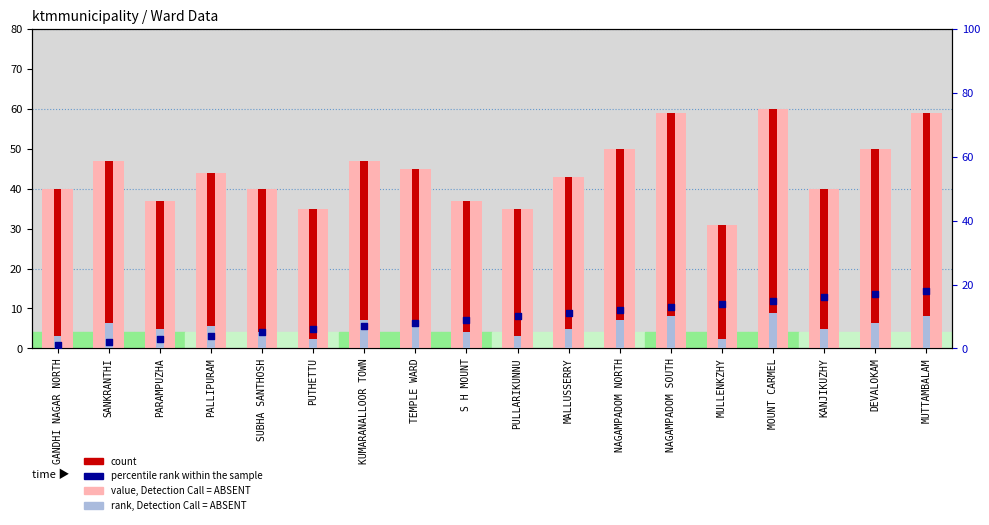

Is the value of value, Detection Call = ABSENT at SANKRANTHI greater than the value of rank, Detection Call = ABSENT at MULLENKZHY?

Yes